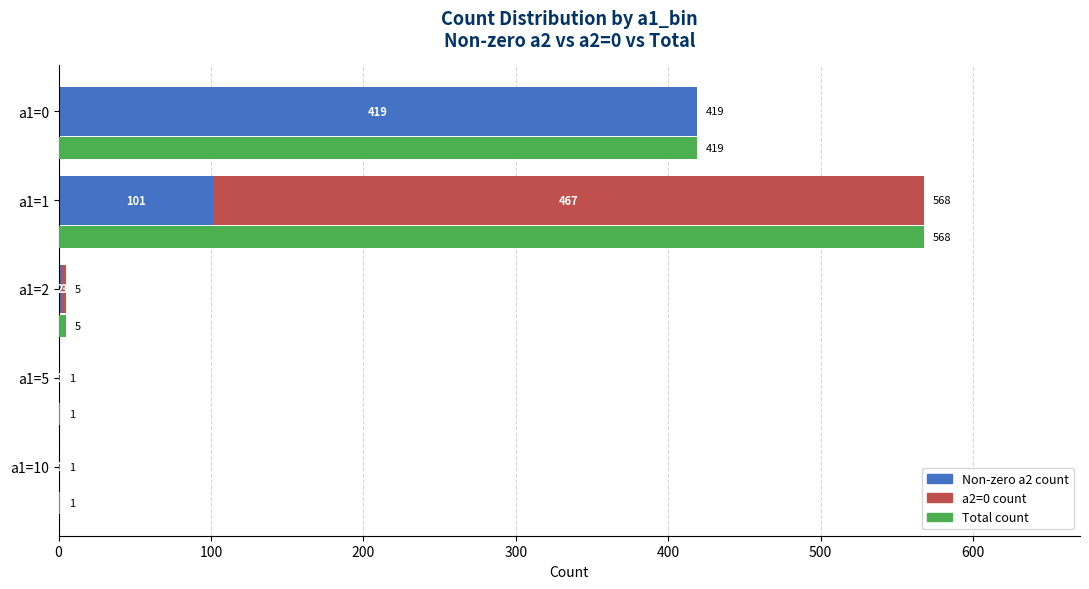

What is the greatest value displayed?

568